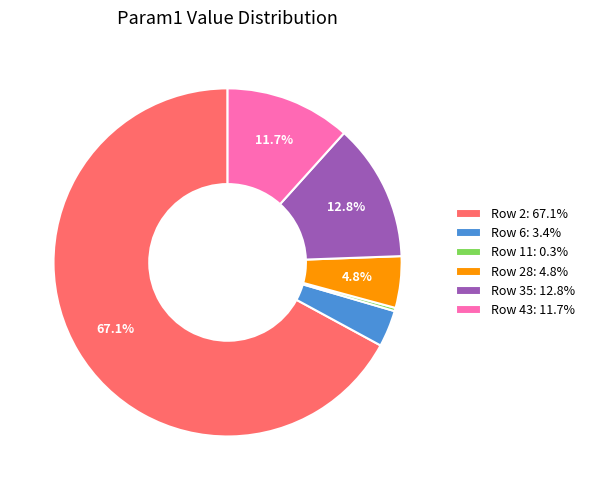

Does any single category account for the majority?

Yes